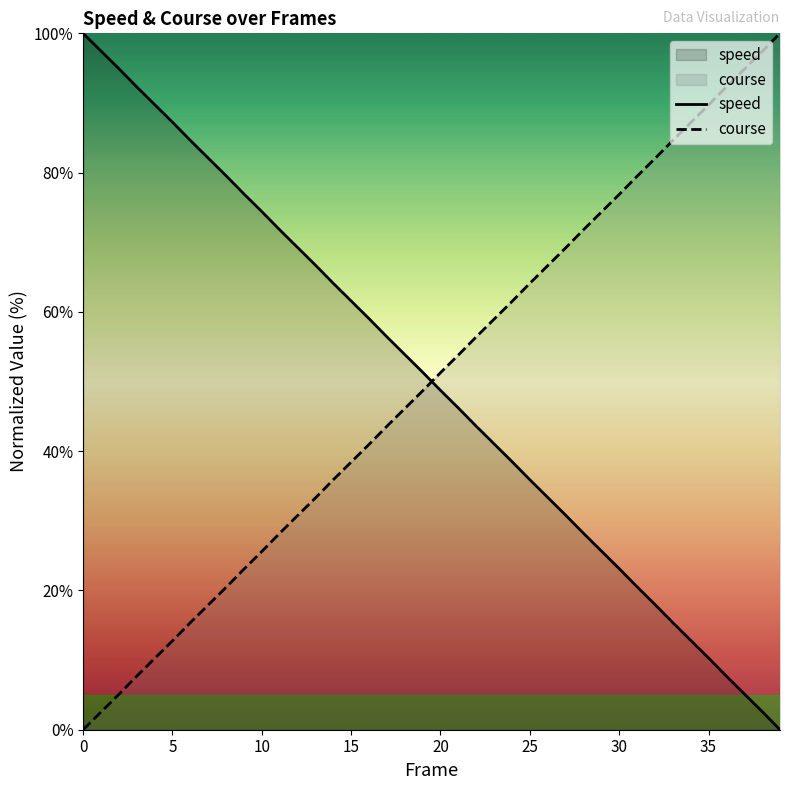

Which series has the largest total across all categories?

speed